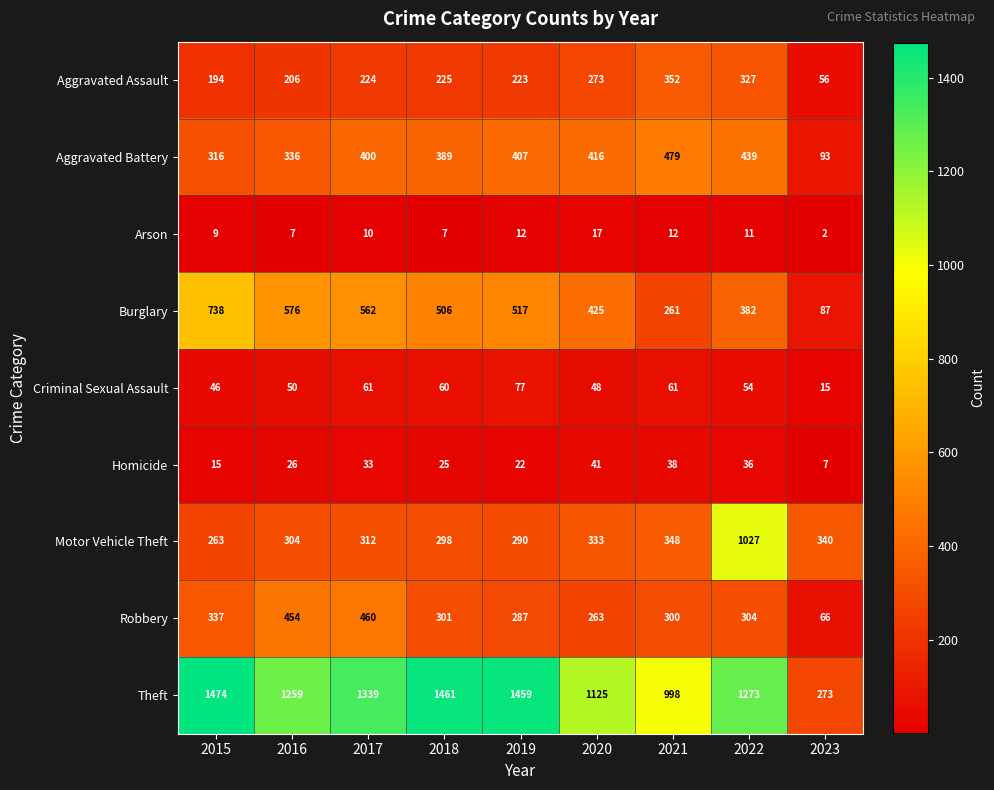

How many data points in Homicide are less than 26?

4